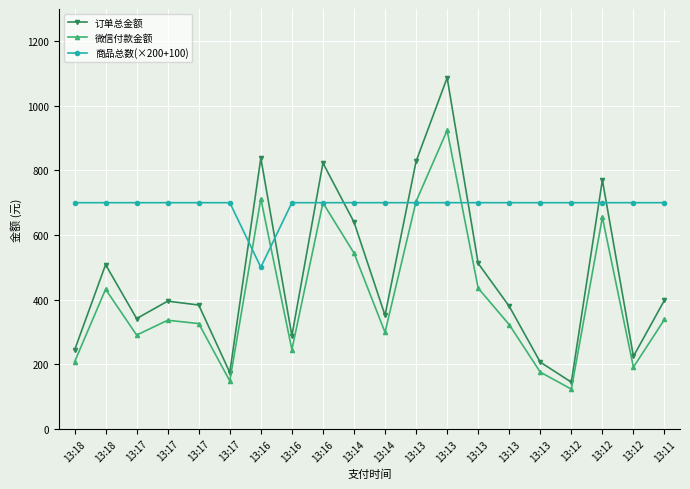

What is the spread (max minus min) of values at 13:12?

577.6